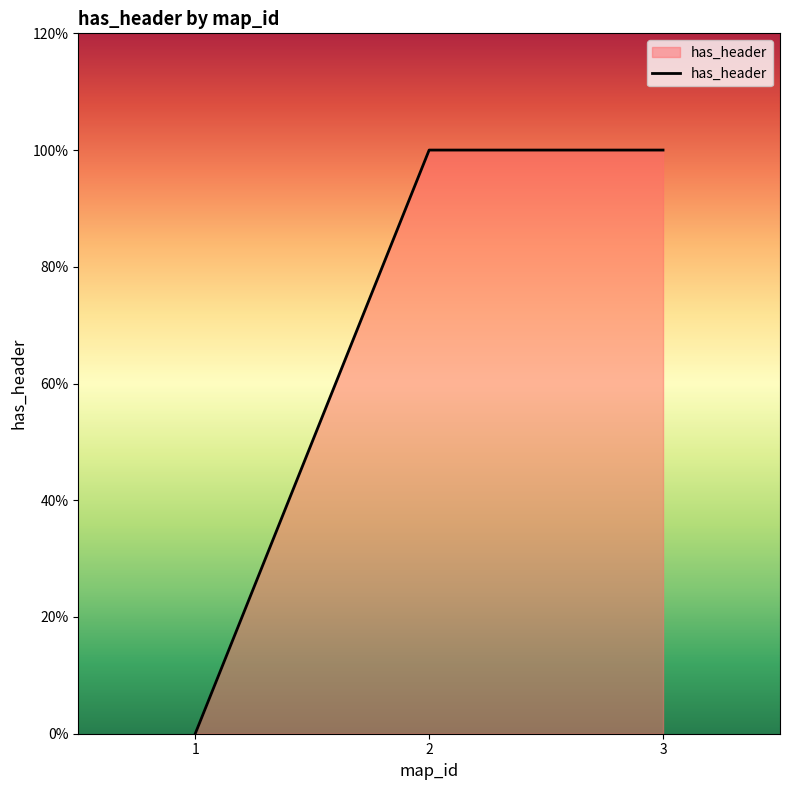

Reading left to right, extract all data points from this chart.

1=0	2=1	3=1